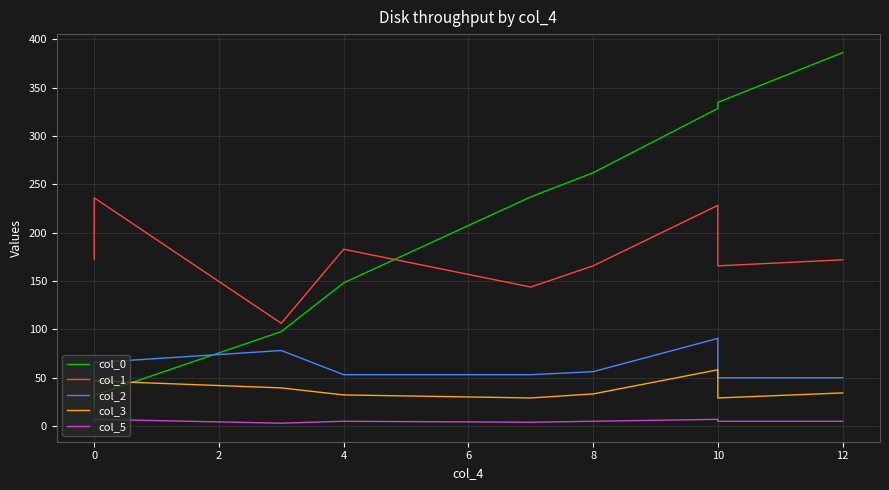

What is the sum of all col_0 values?

1843.4